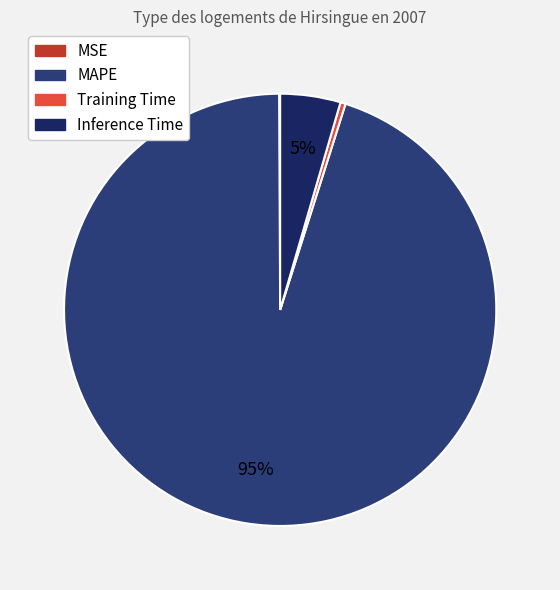

True or false: Inference Time accounts for 18% of the total.

False